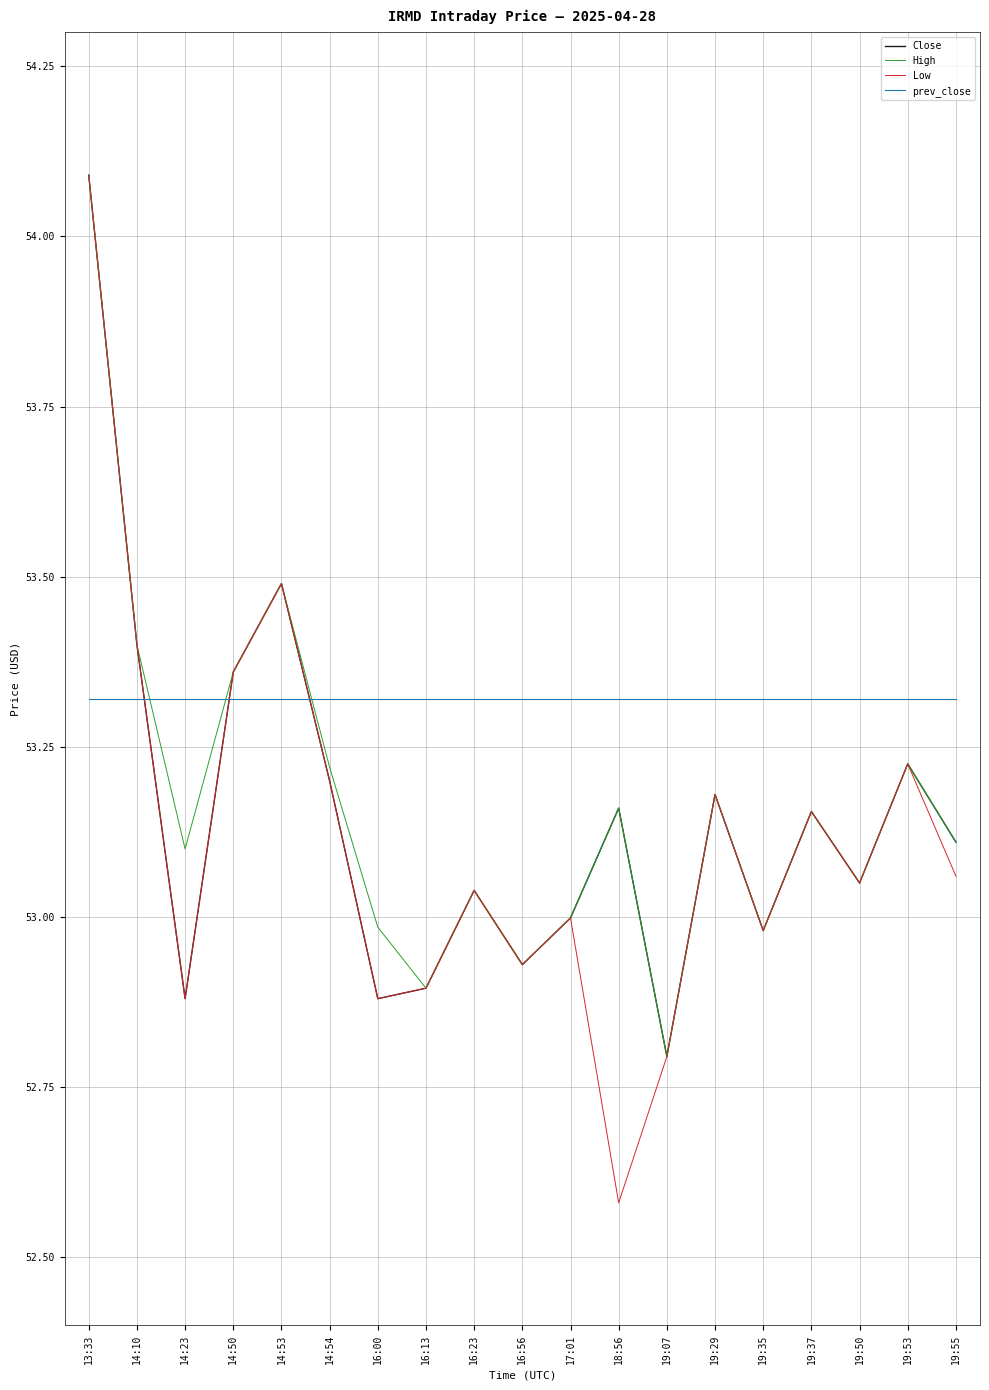

What is the highest value of the Close series?

54.1